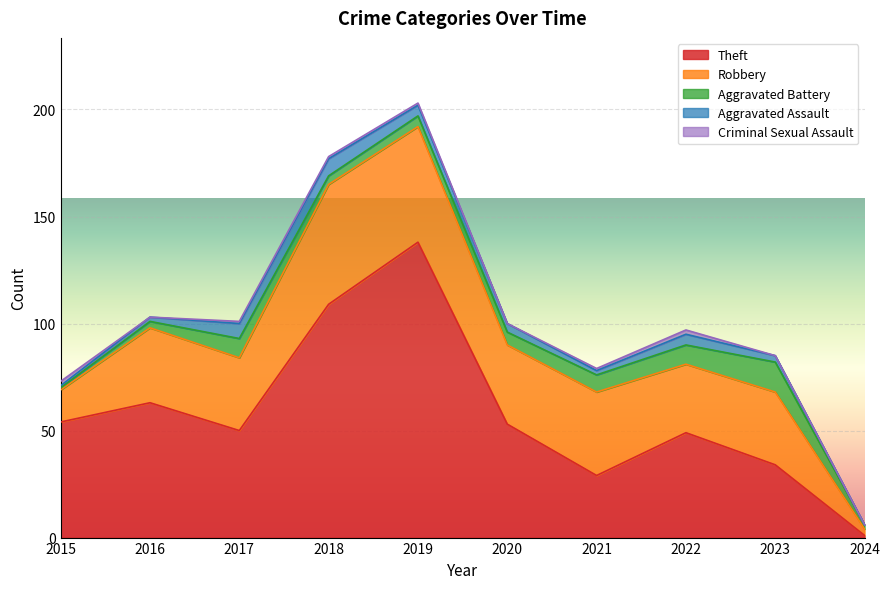

What is the difference between the second highest and minimum values in the Theft series?

108